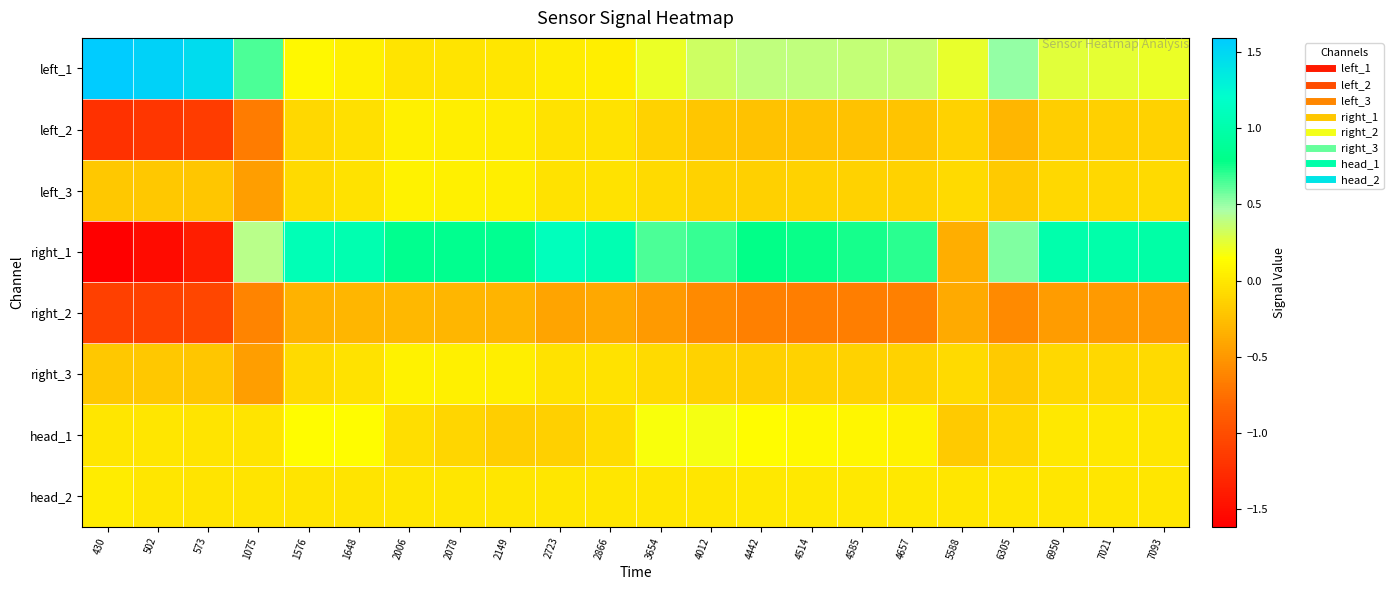

What is the spread (max minus min) of values at 6950?

1.5